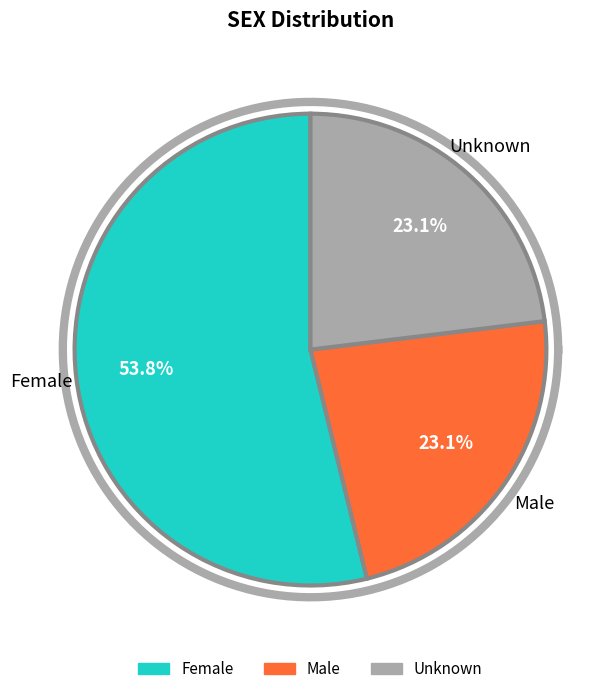

Count the number of slices in the pie.

3